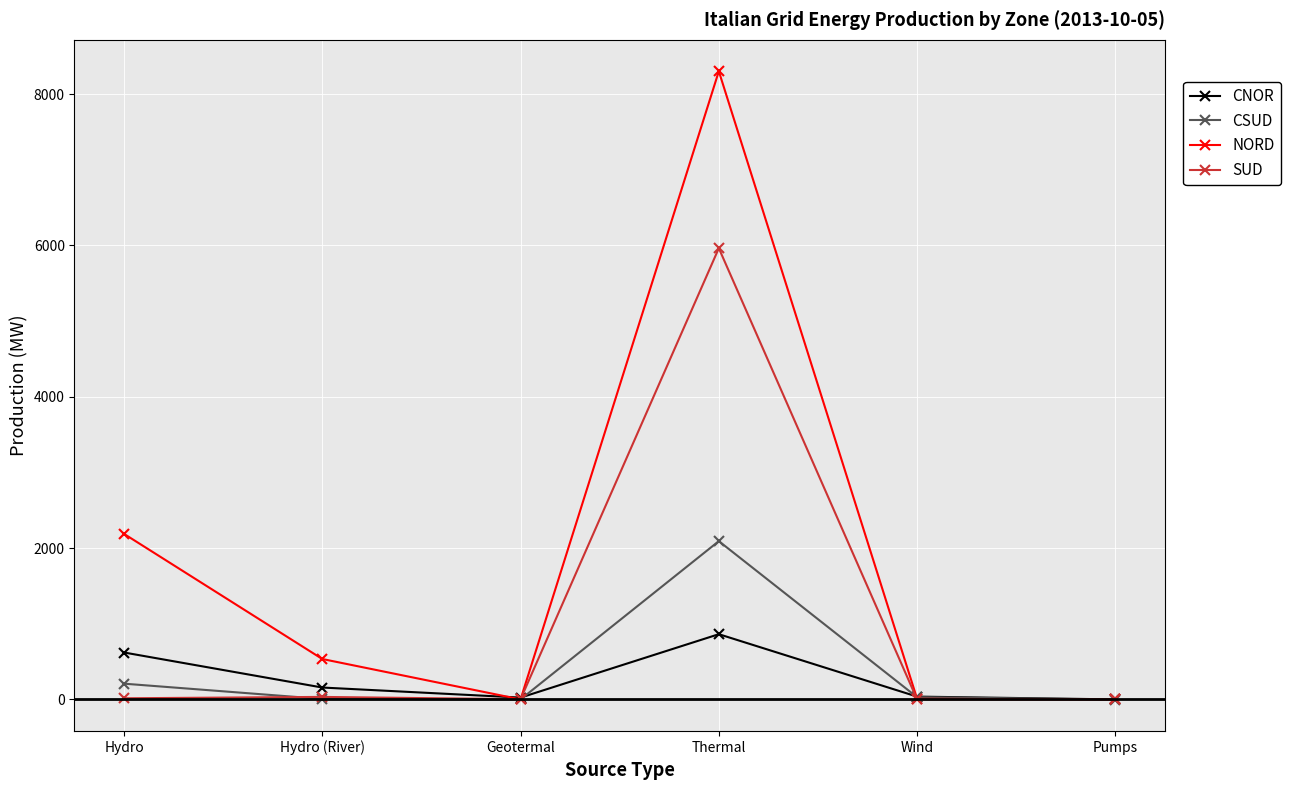

True or false: CNOR has more than 2 points higher than both neighbors.

False